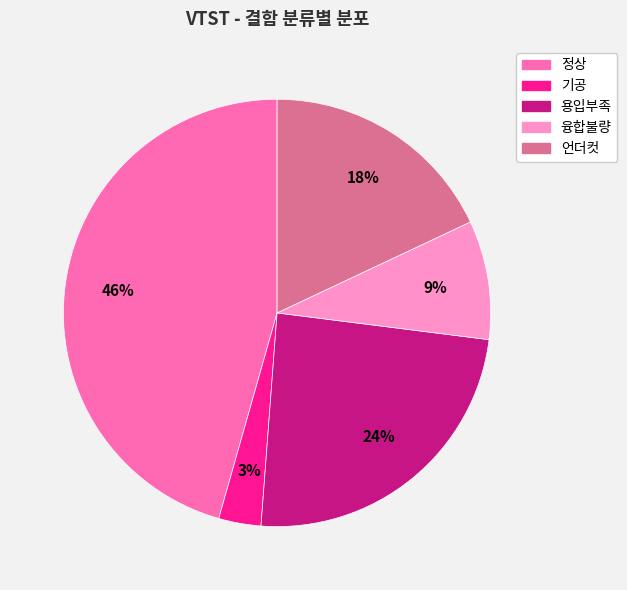

Is there a majority slice in this chart?

No